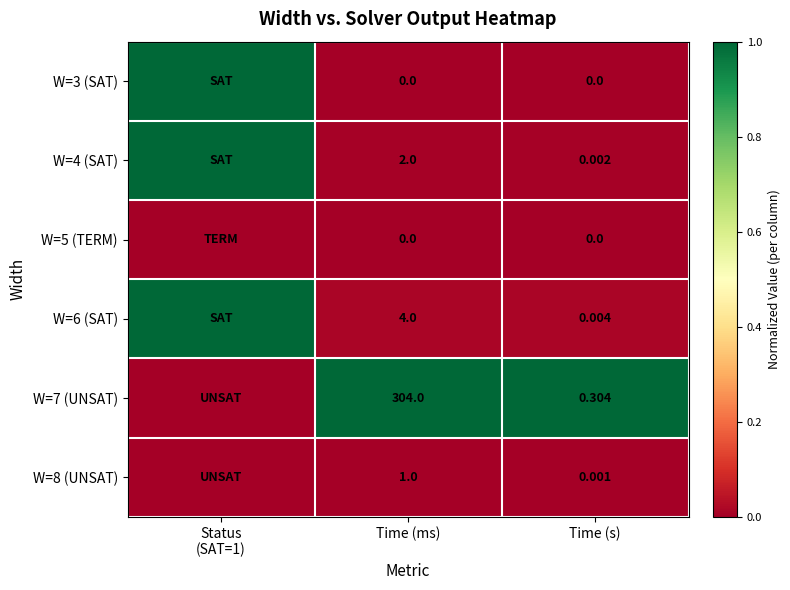

Which series has the largest total across all categories?

W=7 (UNSAT)